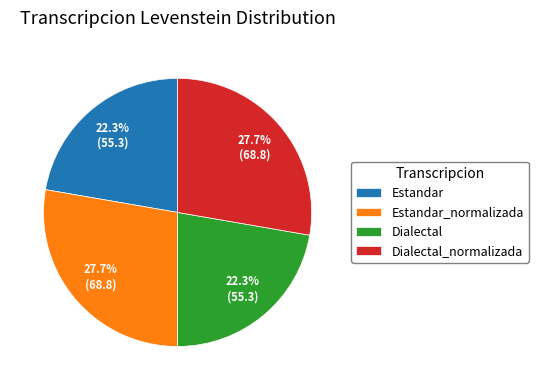

What is the ratio of the value at Estandar_normalizada to the value at Dialectal?

1.2